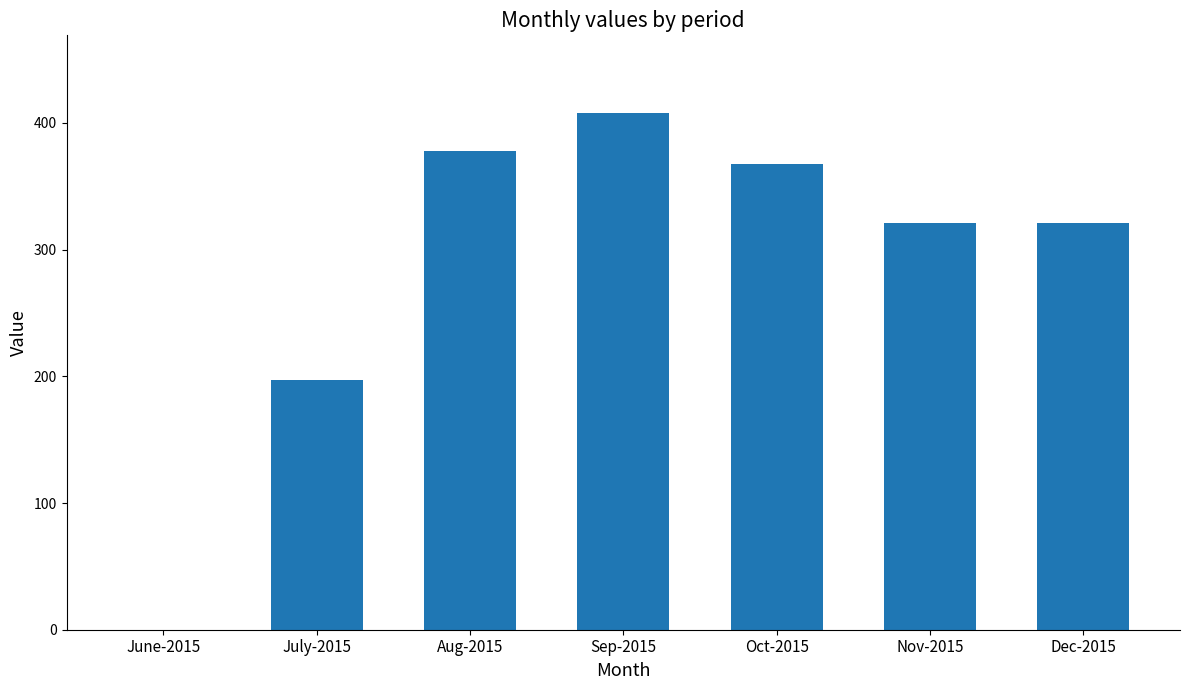

How many distinct data groups are displayed?

1